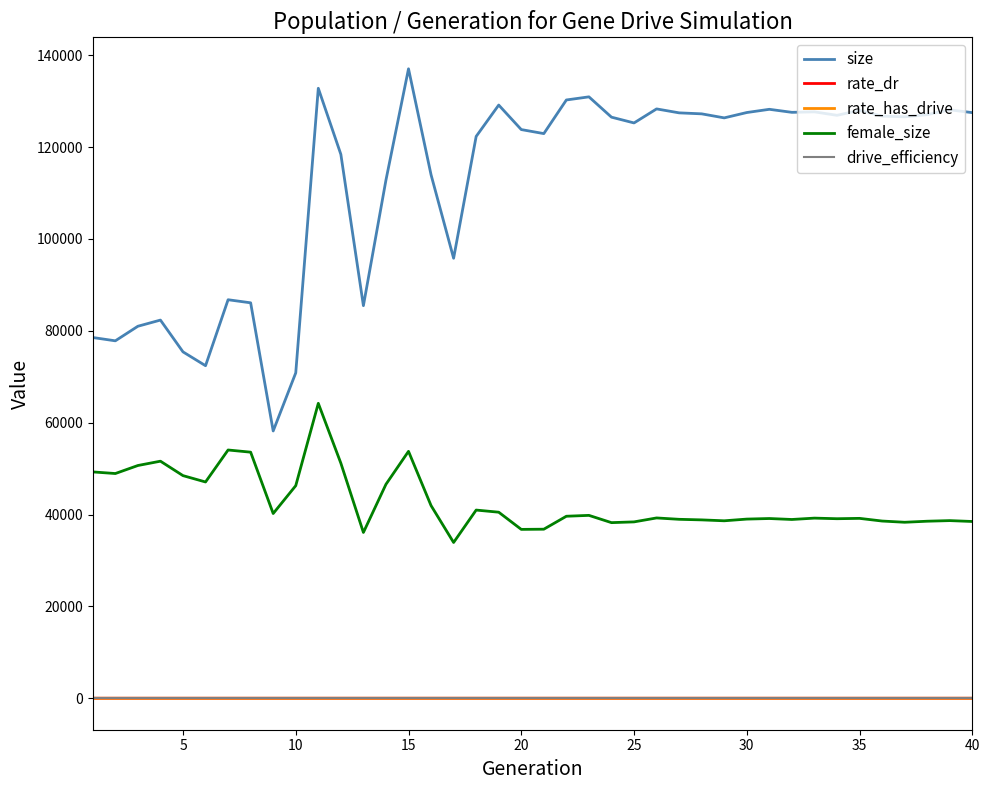

How many series are shown in this chart?

5